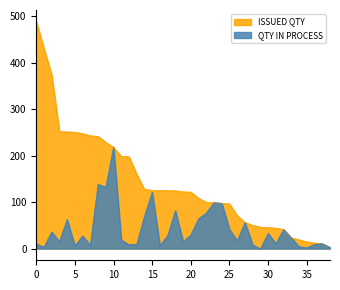

Does the chart have visible grid lines?

No